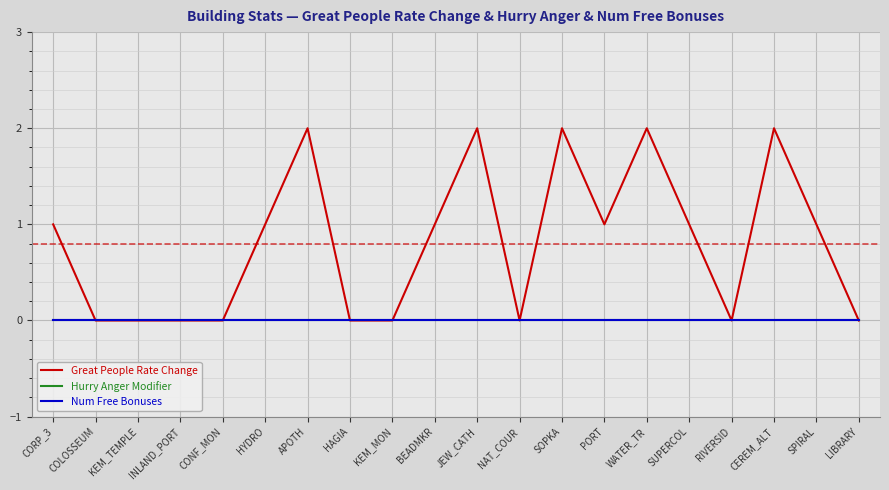

What is the difference between the highest and lowest values at WATER_TR?

2